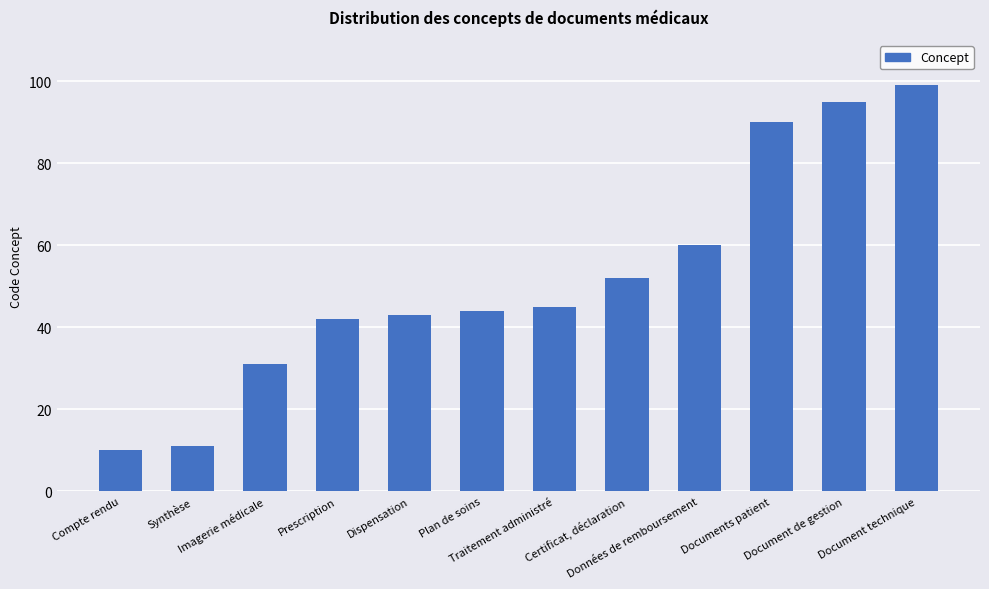

Approximately how many times larger is the value at Traitement administré compared to Certificat, déclaration?

0.9